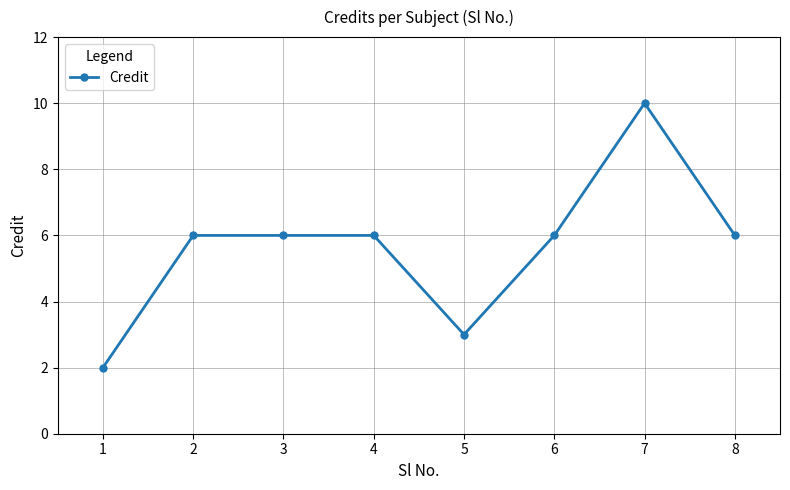

Reading left to right, transcribe all the data shown in this chart.

1=2	2=6	3=6	4=6	5=3	6=6	7=10	8=6